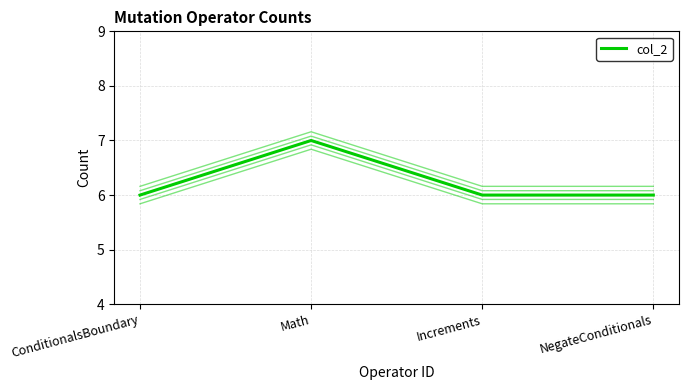

What is the smallest value displayed?

6